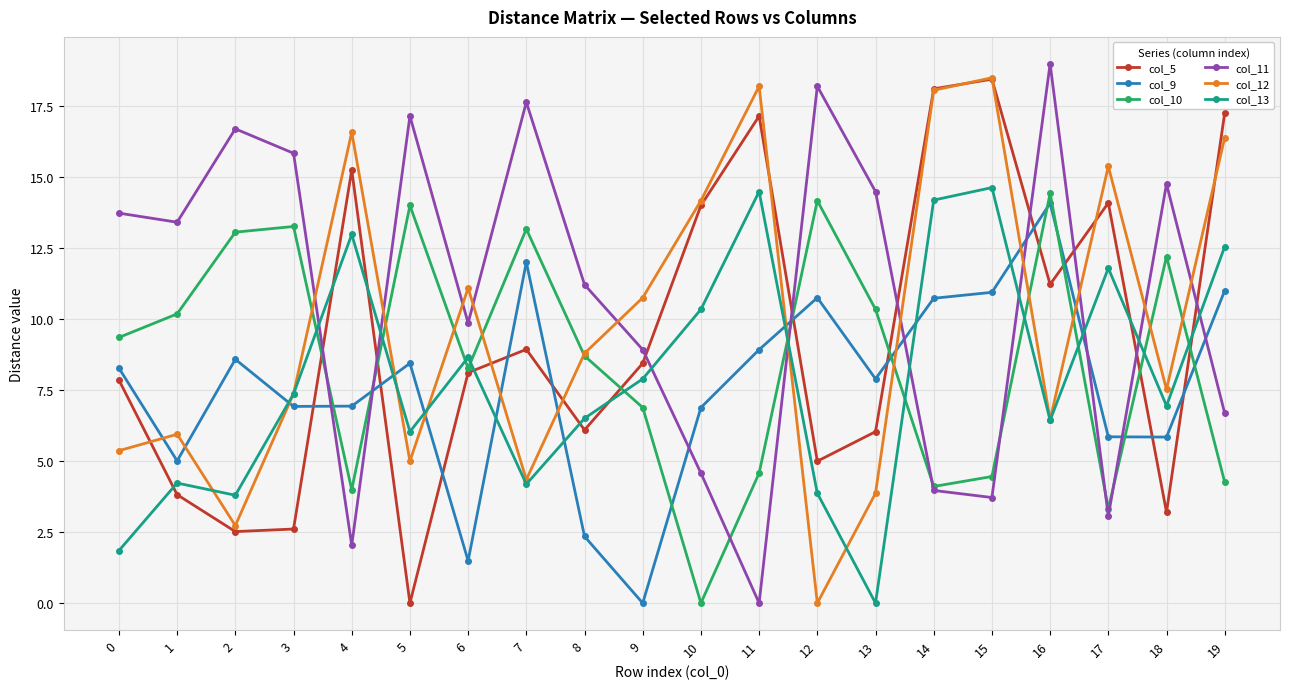

True or false: col_11 and col_12 cross at least once.

True